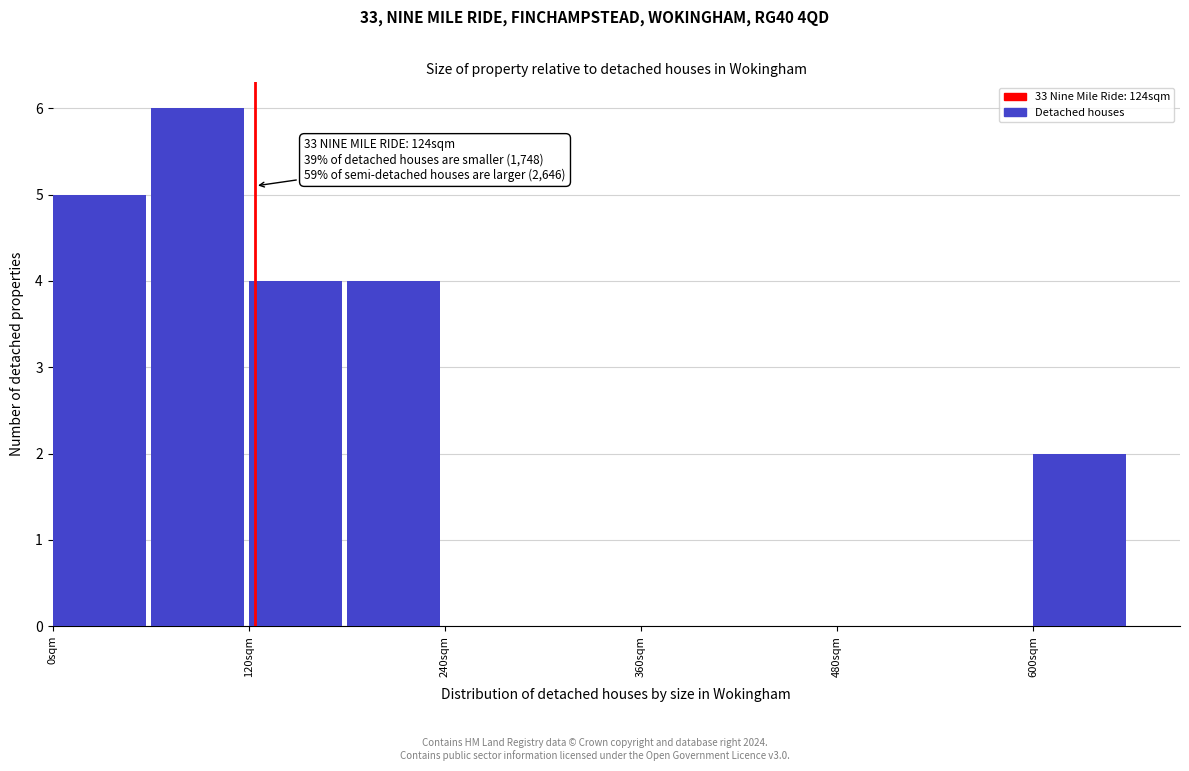

Read against the x-axis, roughly where is the centre of the tallest bar?

80